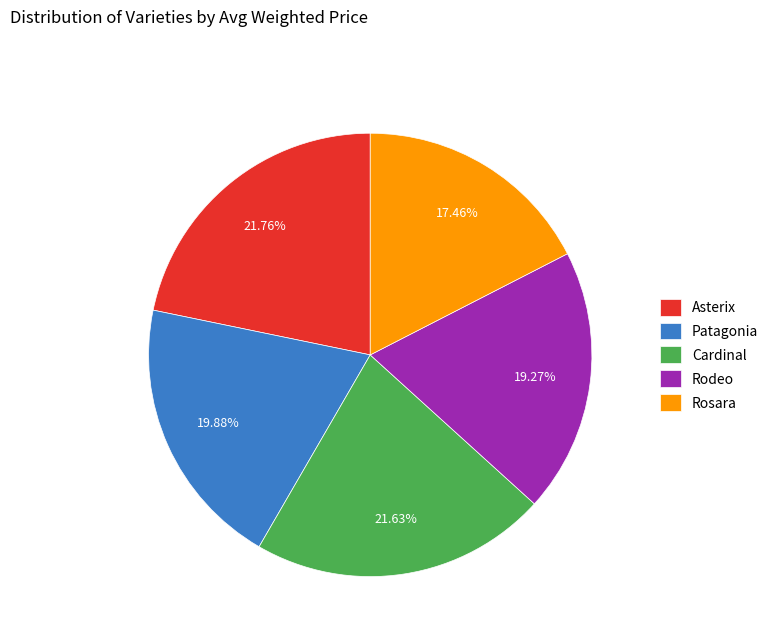

To the nearest percent, what is the combined percentage of Cardinal and Patagonia?

42%